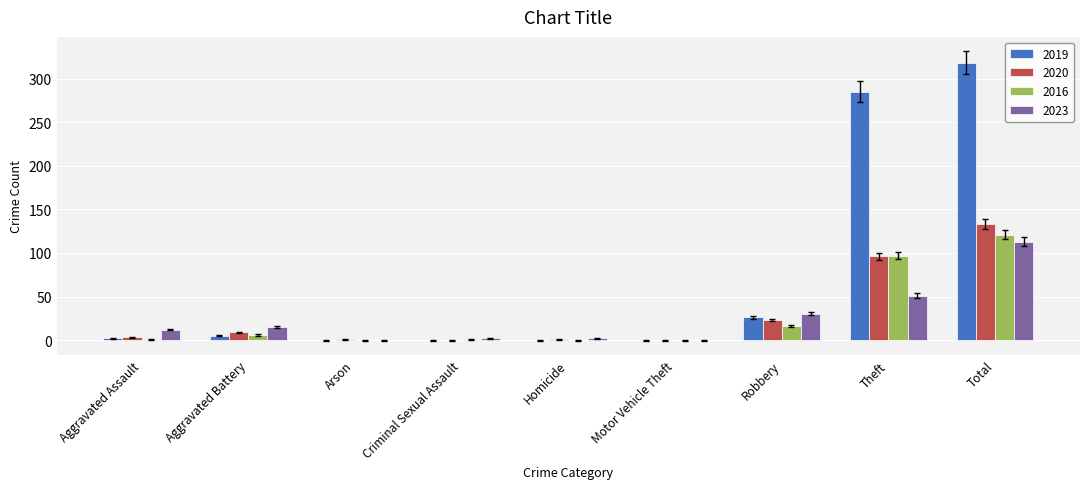

Which series has the largest total across all categories?

2019